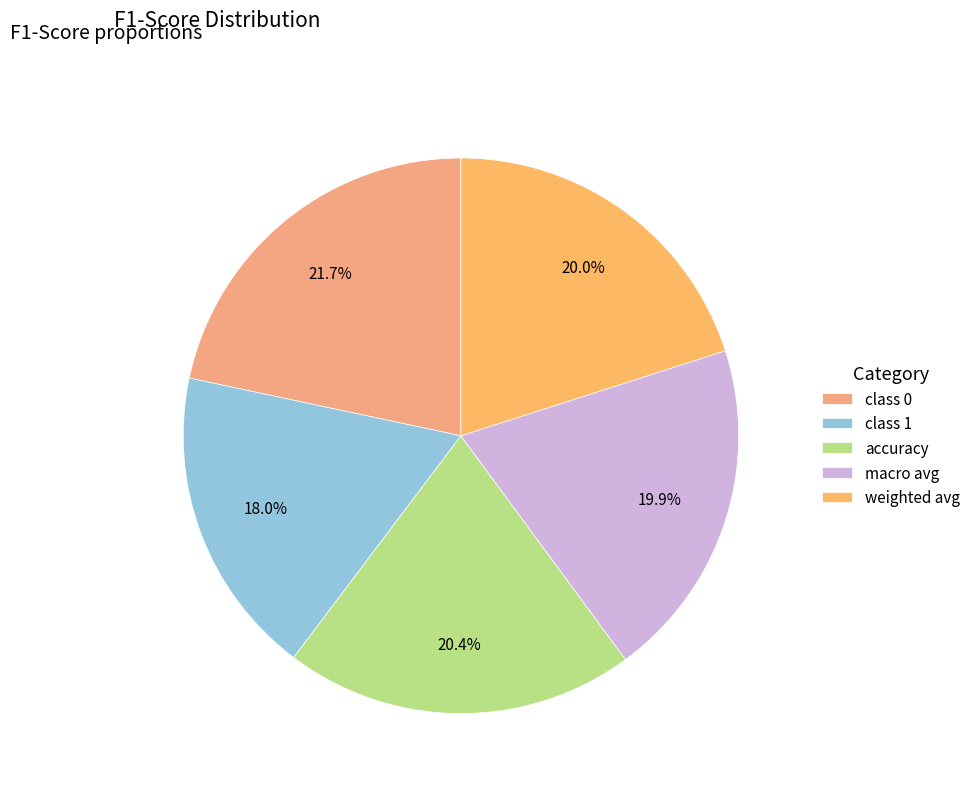

Combined, what portion of the pie is accuracy and class 1?

38.4%